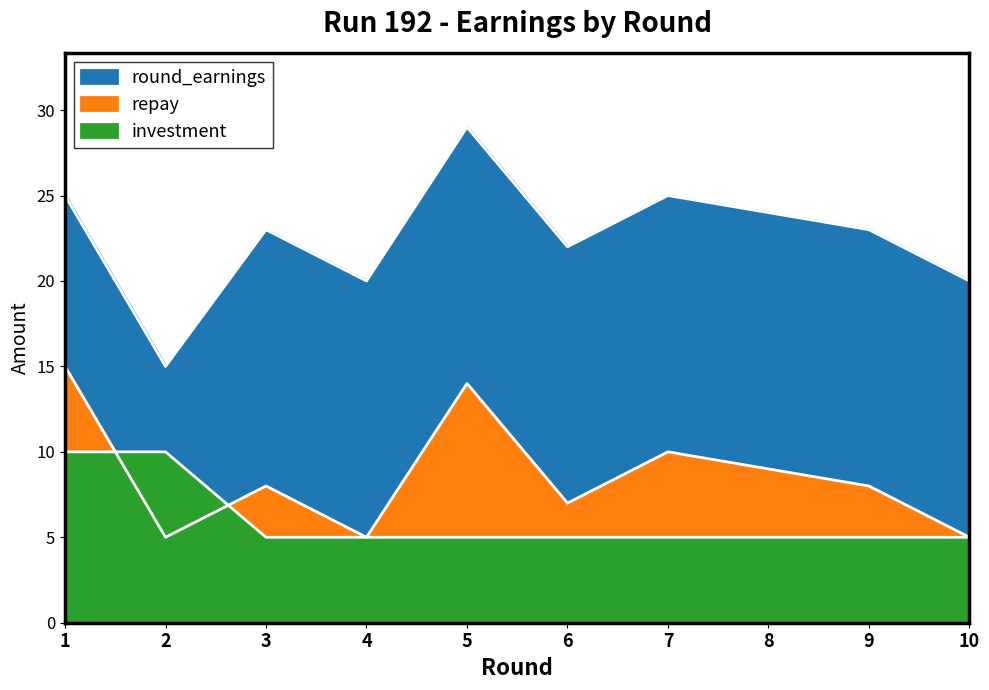

Which series has the largest total across all categories?

round_earnings